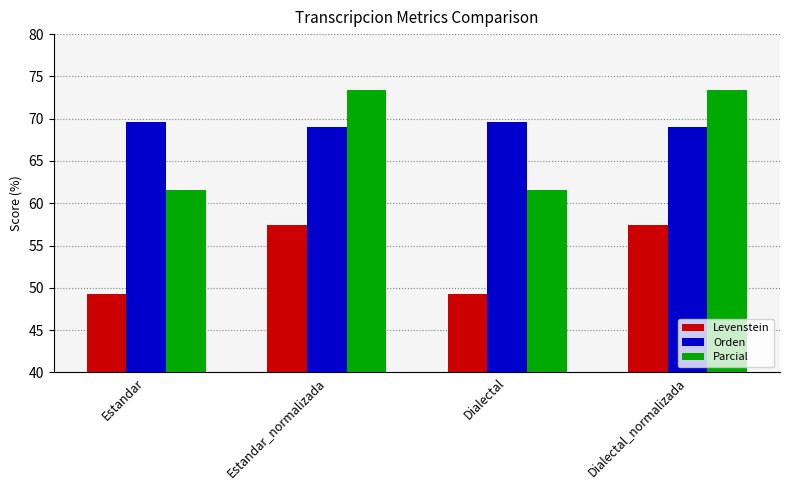

Reading left to right, list all the values displayed in this chart.

Levenstein: Estandar=49.3	Estandar_normalizada=57.5	Dialectal=49.3	Dialectal_normalizada=57.5
Orden: Estandar=69.6	Estandar_normalizada=69.1	Dialectal=69.6	Dialectal_normalizada=69.1
Parcial: Estandar=61.5	Estandar_normalizada=73.4	Dialectal=61.5	Dialectal_normalizada=73.4